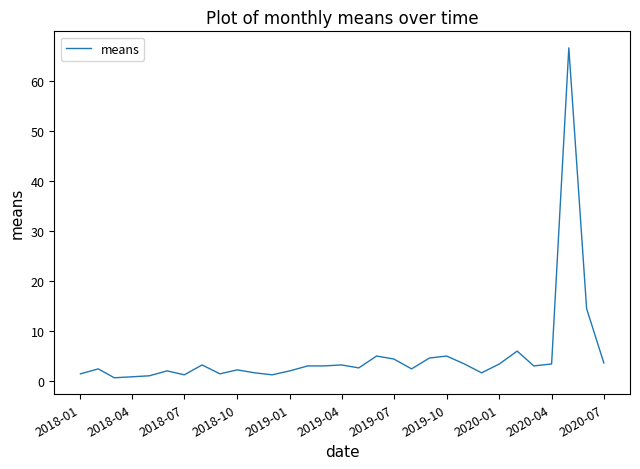

What is the difference between the maximum and minimum values?

66.0